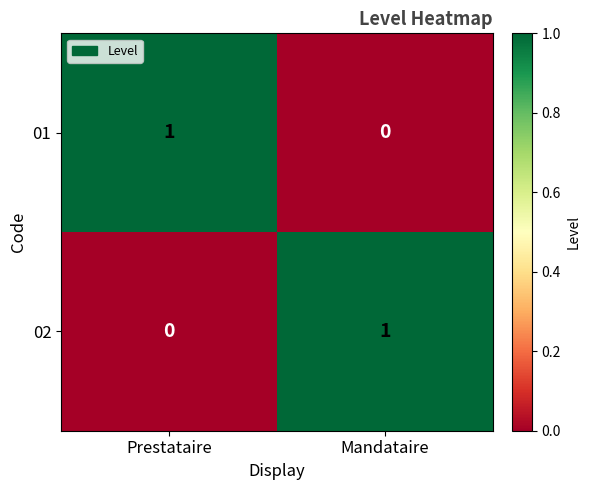

Reading right to left, what are all the values shown in this chart?

01: Mandataire=0	Prestataire=1
02: Mandataire=1	Prestataire=0